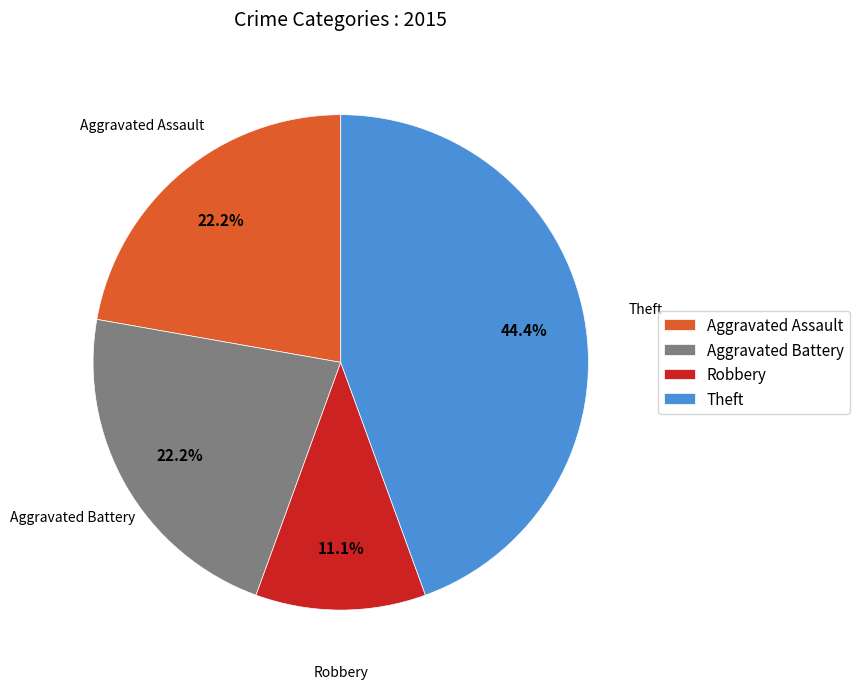

What is the ratio of the value at Theft to the value at Robbery?

4.0